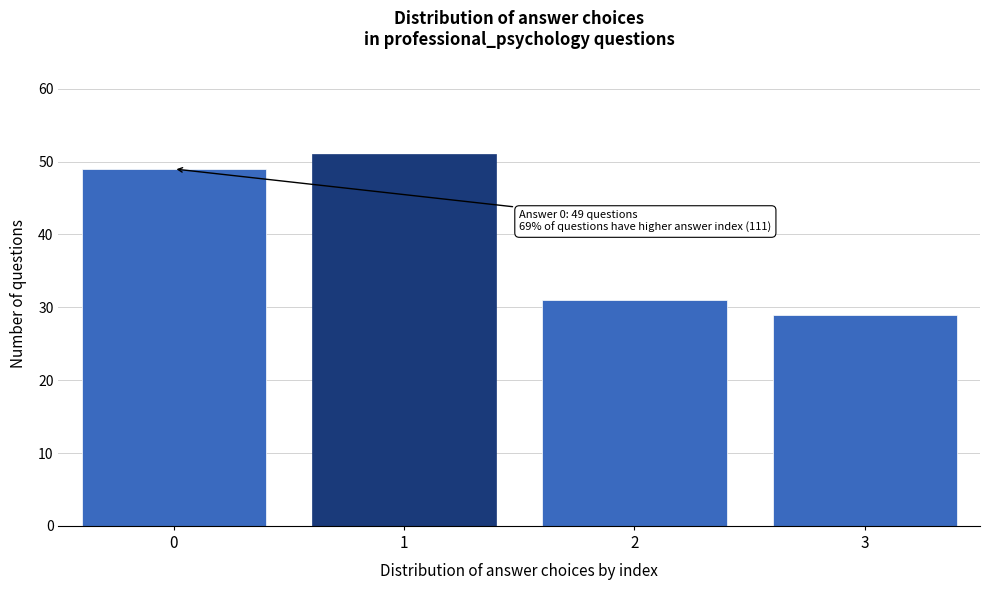

Reading left to right, what are all the values shown in this chart?

0=49	1=51	2=31	3=29